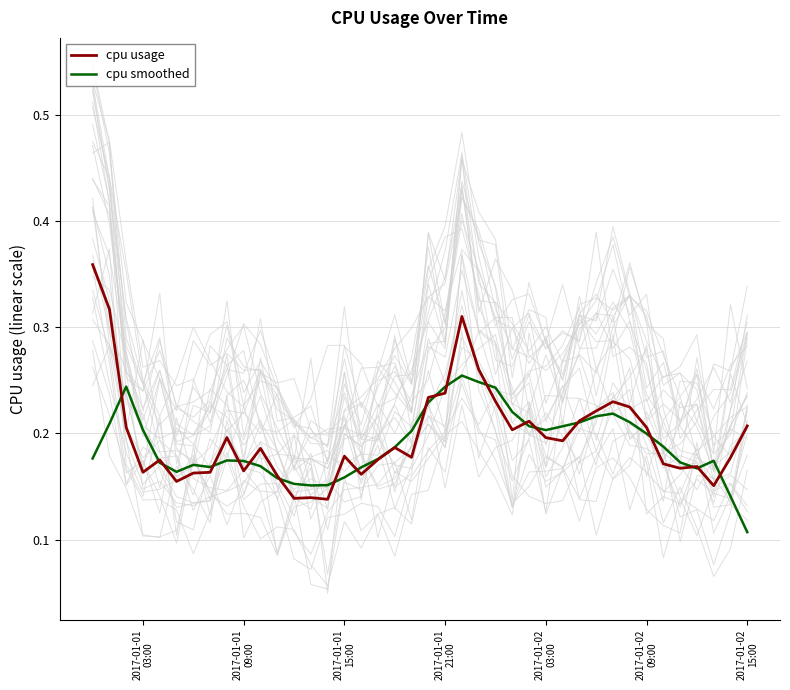

Count the cpu smoothed values in the range 0 to 1.

40